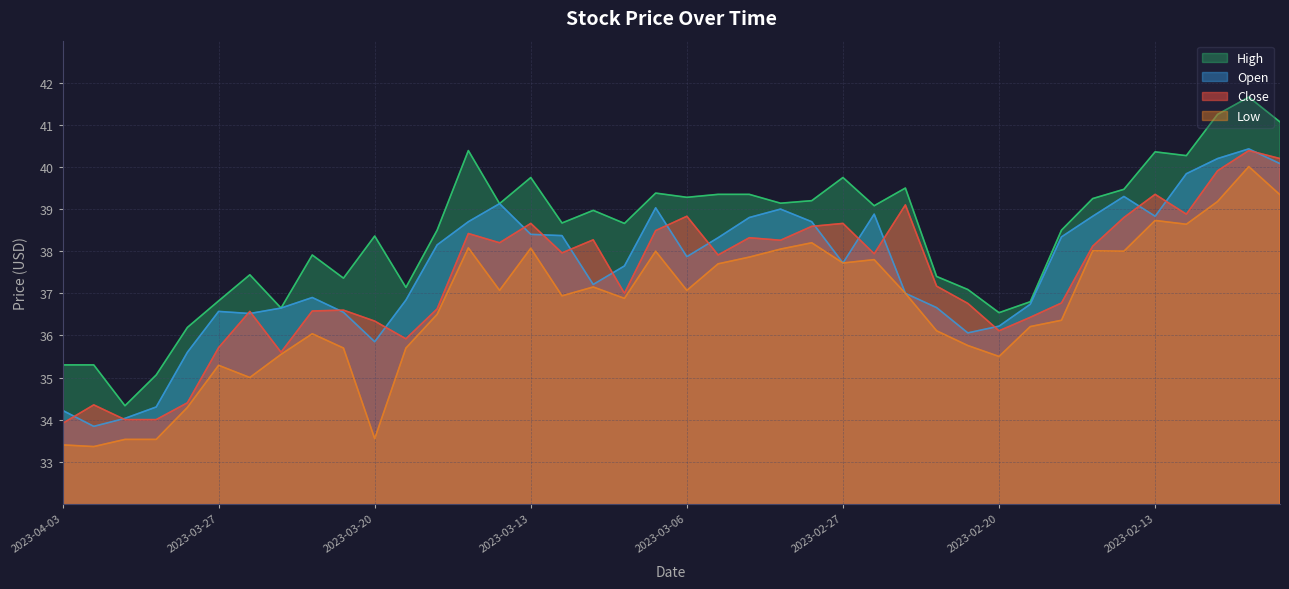

At which label does close first exceed 37?

2023-03-15